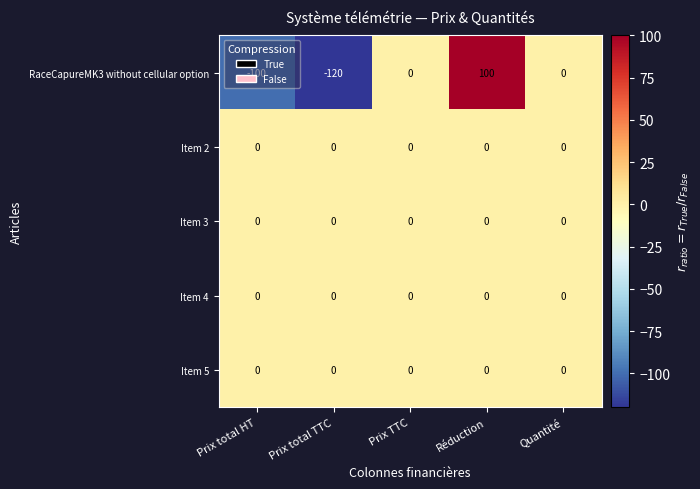

What is the minimum value shown in the chart?

-120